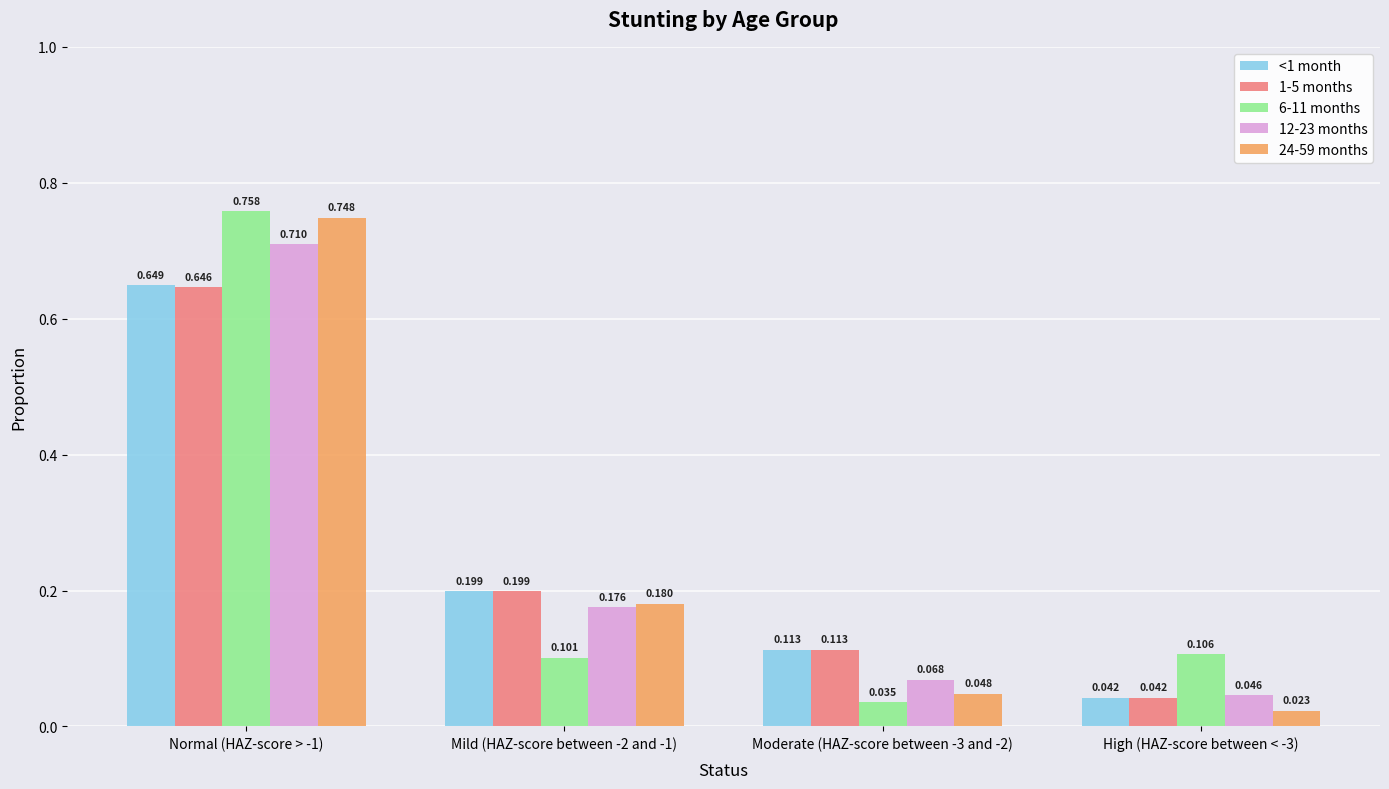

Is the value of 1-5 months at High (HAZ-score between < -3) greater than the value of 24-59 months at Normal (HAZ-score > -1)?

No